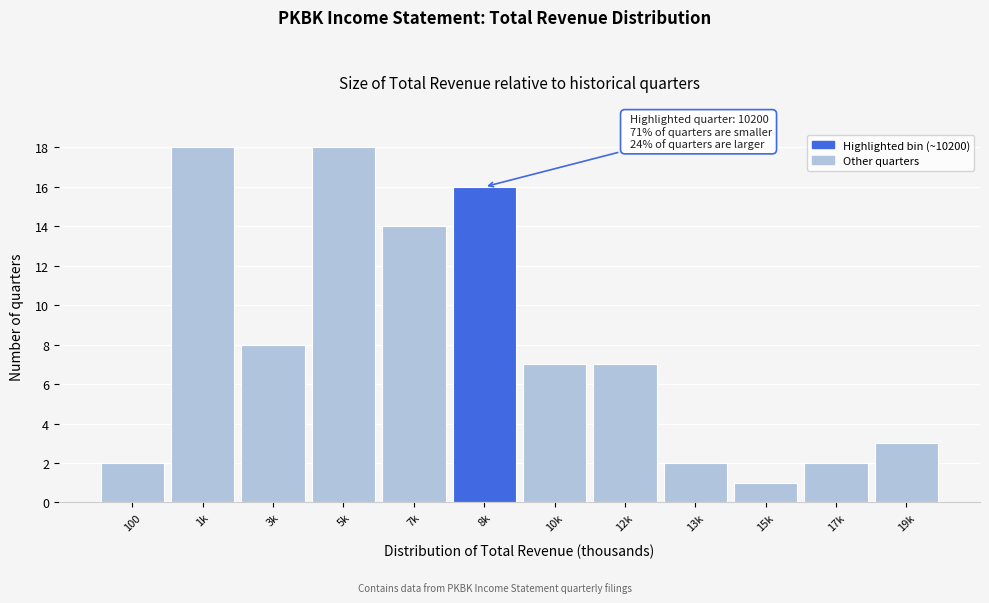

Reading left to right, transcribe all the data shown in this chart.

100=2	1k=18	3k=8	5k=18	7k=14	8k=16	10k=7	12k=7	13k=2	15k=1	17k=2	19k=3